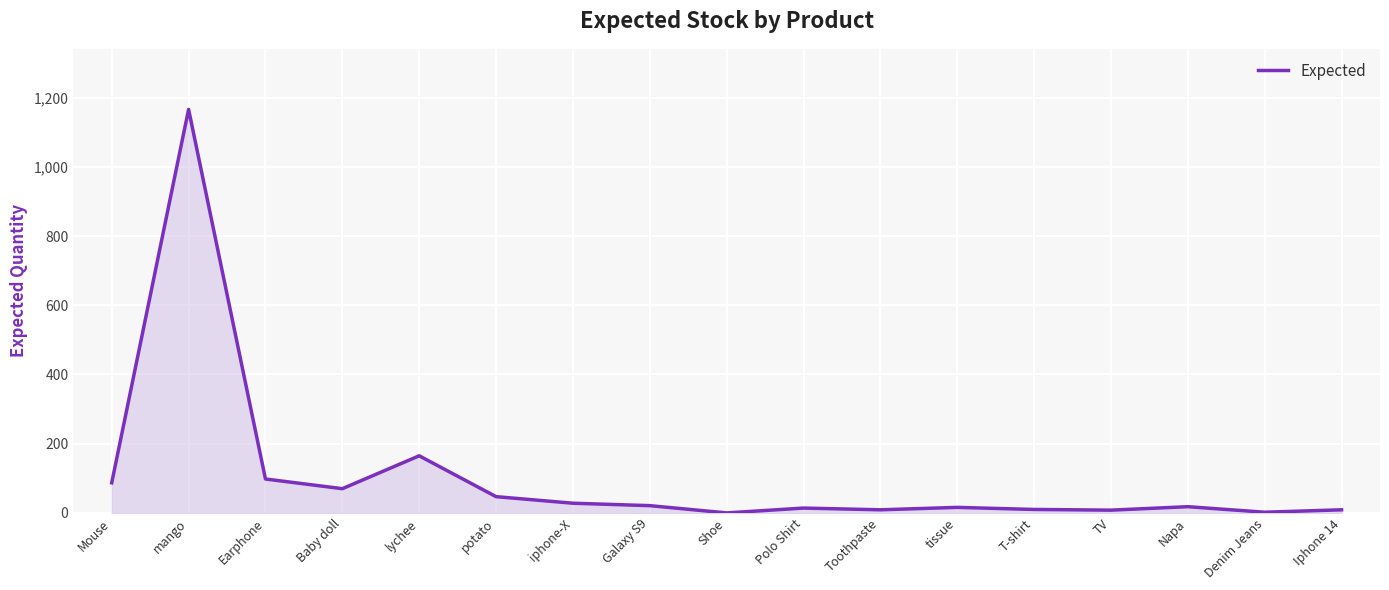

At which category does the chart reach its peak across all series?

mango